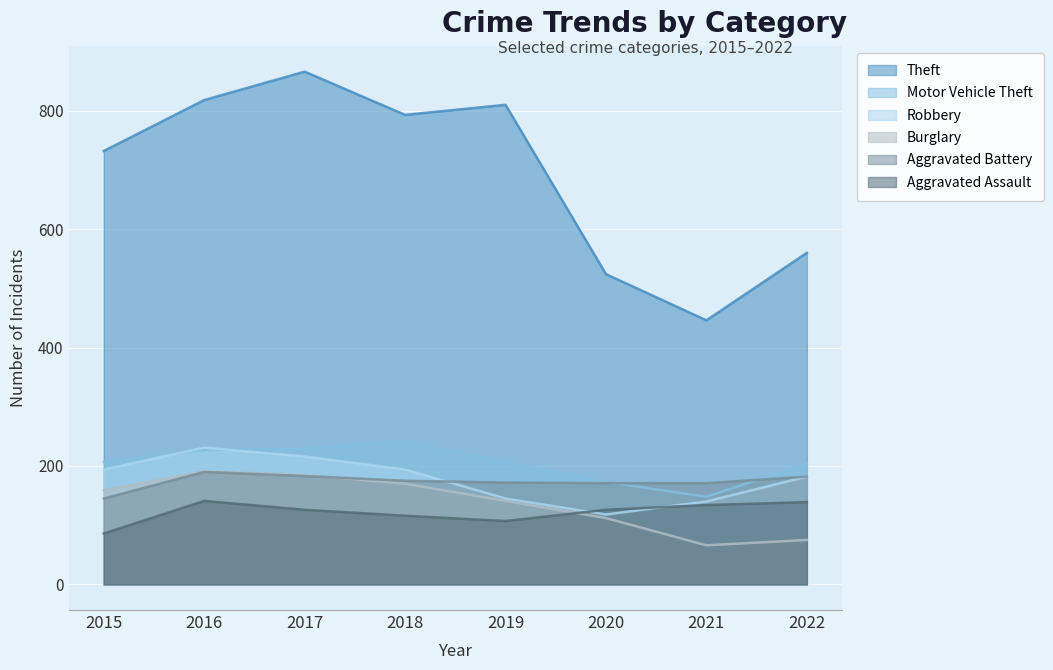

Rank the series at 2017 from highest to lowest value.

Theft, Motor Vehicle Theft, Robbery, Burglary, Aggravated Battery, Aggravated Assault